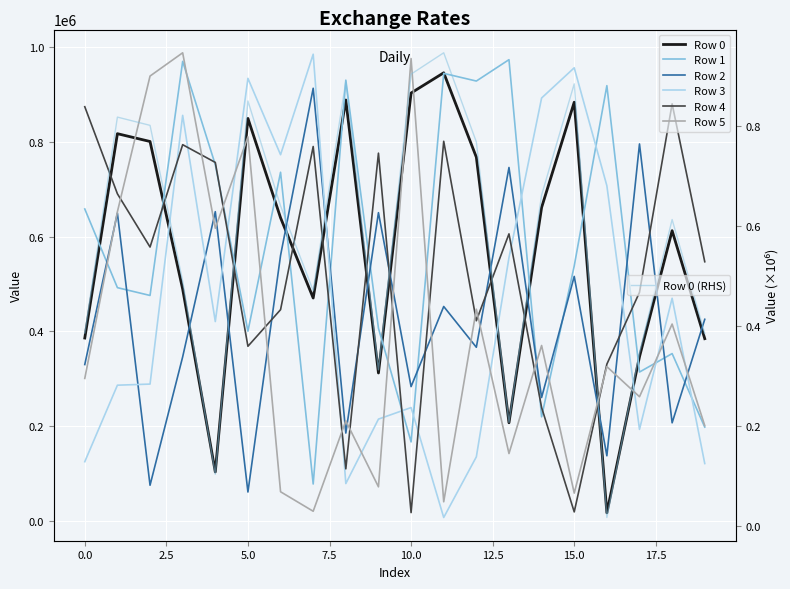

True or false: Row 1 has more than 0 interior local peaks.

True